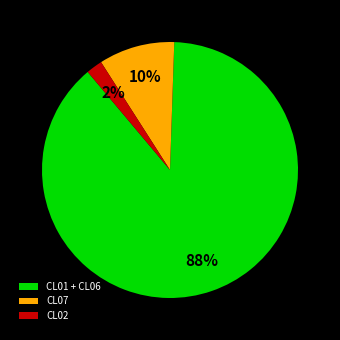

Is there any slice that represents more than half of the pie?

Yes